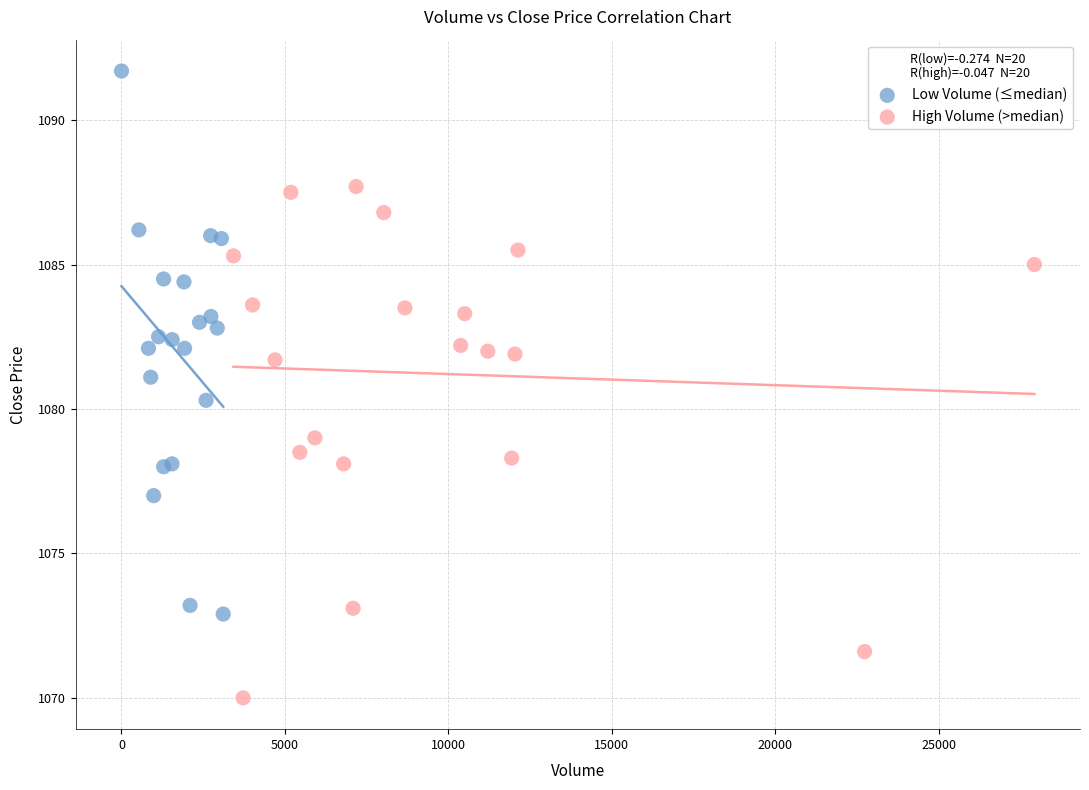

What are all the series names shown in the legend?

Low Volume (≤median), High Volume (>median)